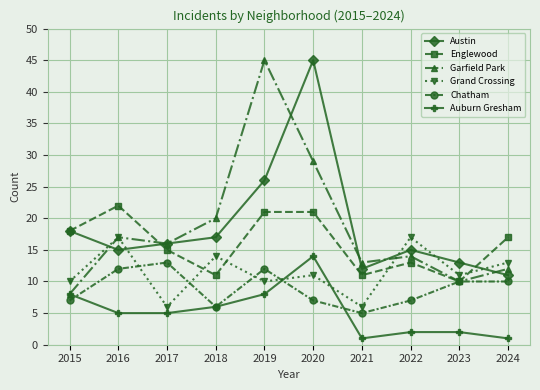

Reading left to right, list all the values displayed in this chart.

Austin: 2015=18	2016=15	2017=16	2018=17	2019=26	2020=45	2021=12	2022=15	2023=13	2024=11
Englewood: 2015=18	2016=22	2017=15	2018=11	2019=21	2020=21	2021=11	2022=13	2023=10	2024=17
Garfield Park: 2015=8	2016=17	2017=16	2018=20	2019=45	2020=29	2021=13	2022=14	2023=10	2024=12
Grand Crossing: 2015=10	2016=17	2017=6	2018=14	2019=10	2020=11	2021=6	2022=17	2023=11	2024=13
Chatham: 2015=7	2016=12	2017=13	2018=6	2019=12	2020=7	2021=5	2022=7	2023=10	2024=10
Auburn Gresham: 2015=8	2016=5	2017=5	2018=6	2019=8	2020=14	2021=1	2022=2	2023=2	2024=1